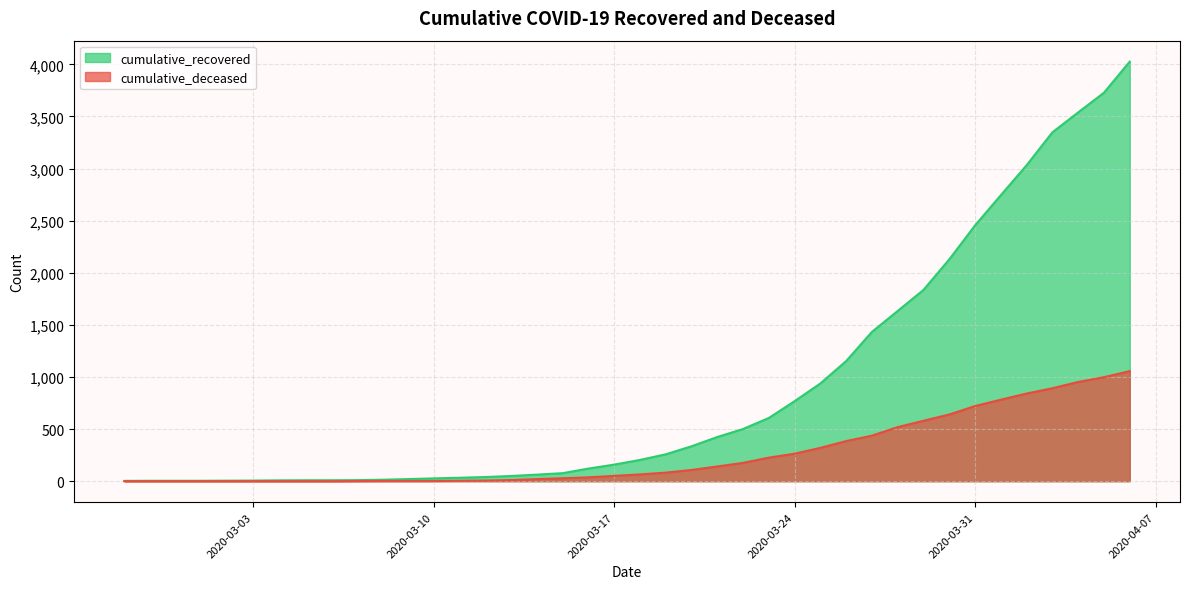

The value of cumulative_recovered at 2020-03-31 is 2455. True or false?

True